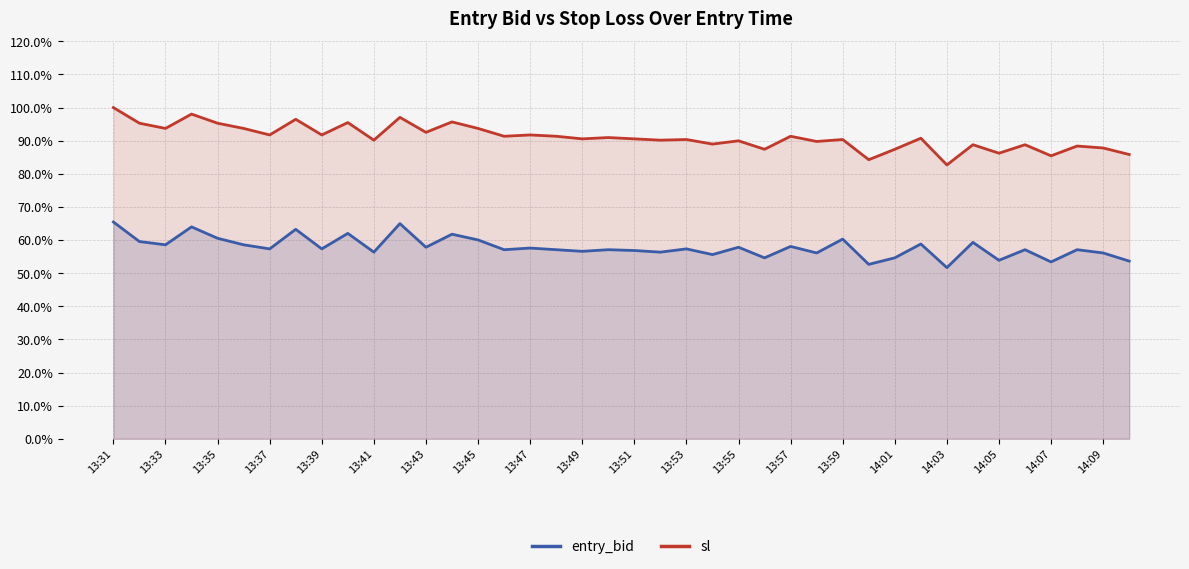

True or false: sl has more than 2 points higher than both neighbors.

True